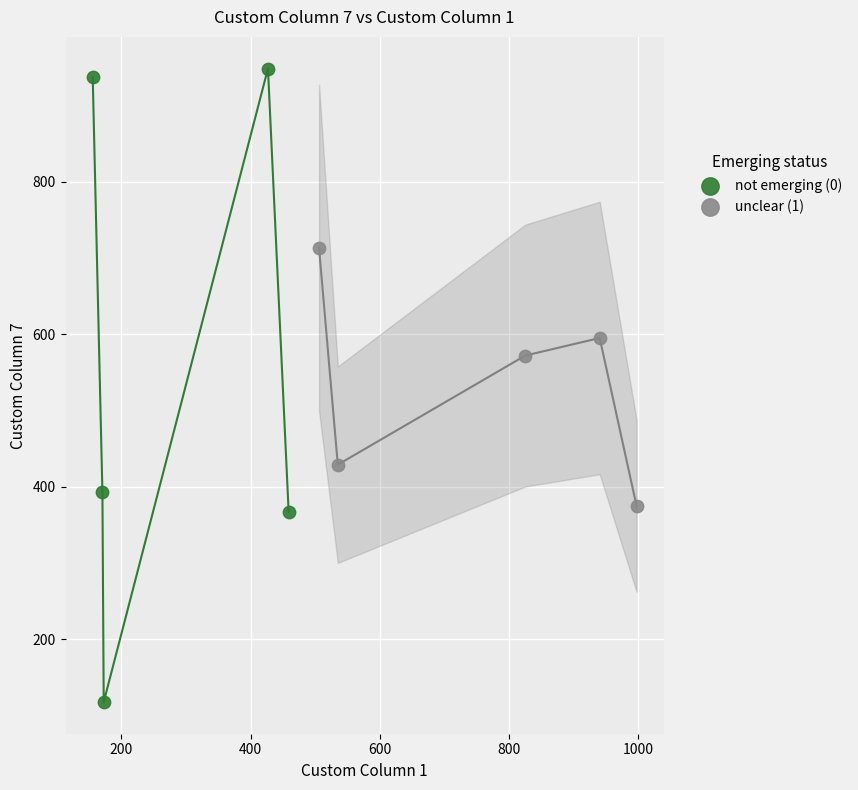

Which series contains the highest Y value?

not emerging (0)